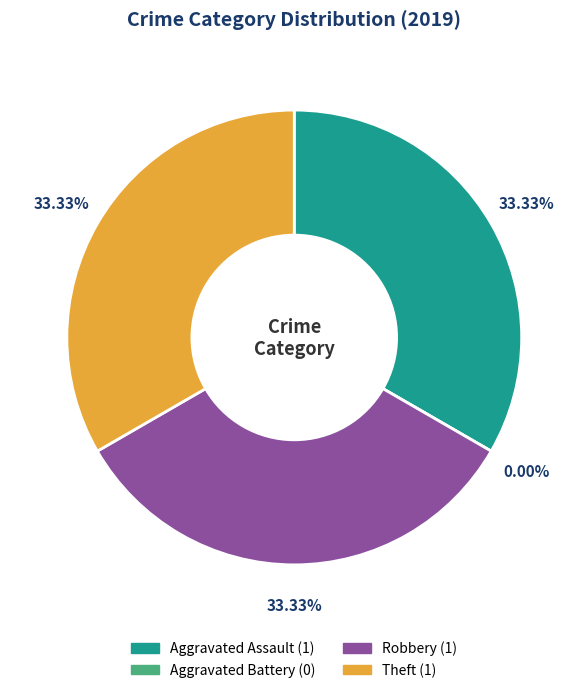

Does Robbery account for over 50% of the chart?

No